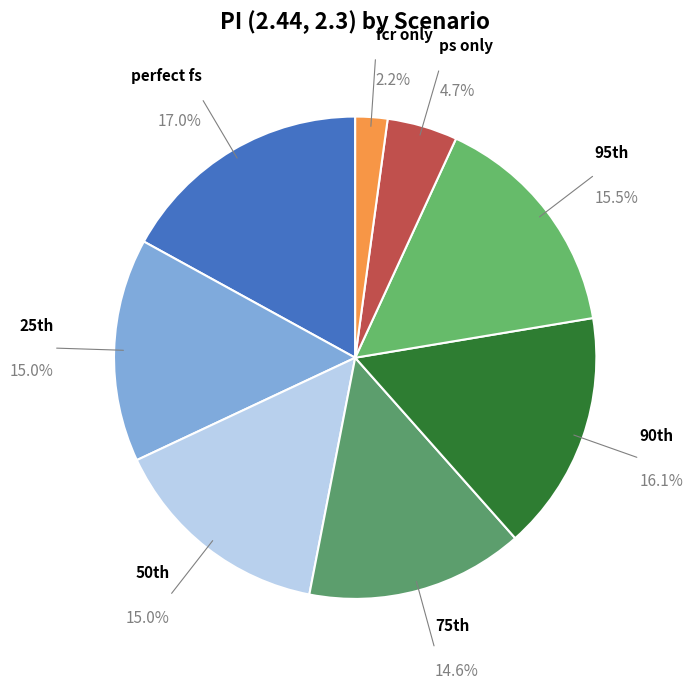

What is the smallest slice in the pie chart?

fcr only